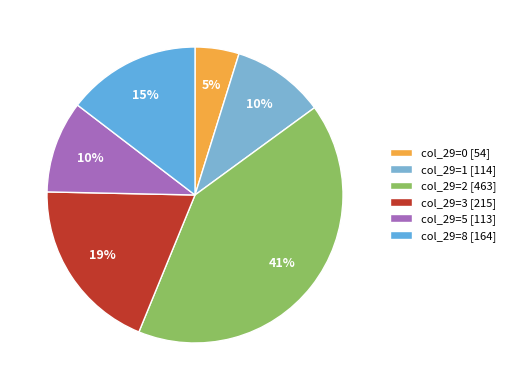

Count the number of slices in the pie.

6